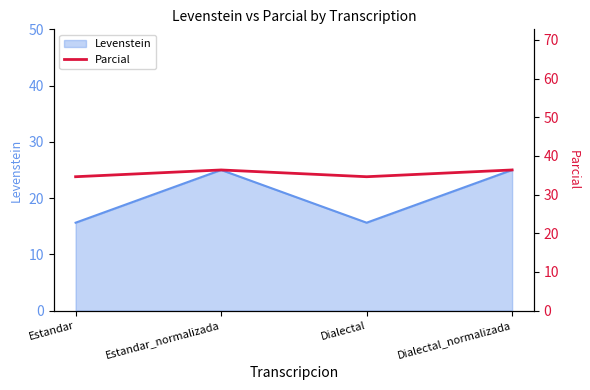

At which category does the chart reach its peak across all series?

Estandar_normalizada